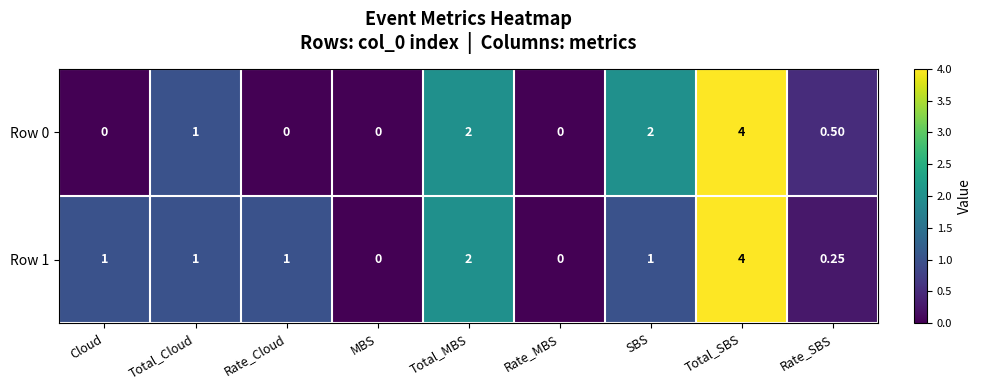

Which label corresponds to the largest value in the chart?

Total_SBS